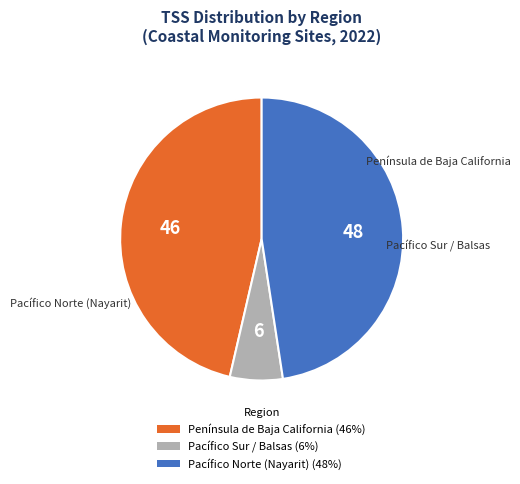

Do Pacífico Sur / Balsas (6%) and Península de Baja California (46%) together represent more than half of the pie?

Yes